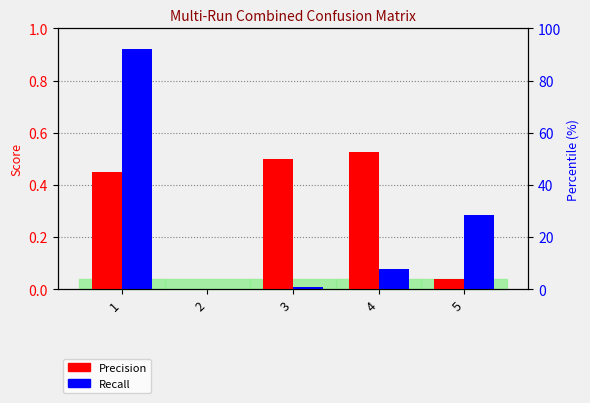

How many values in the Recall series exceed 0?

4